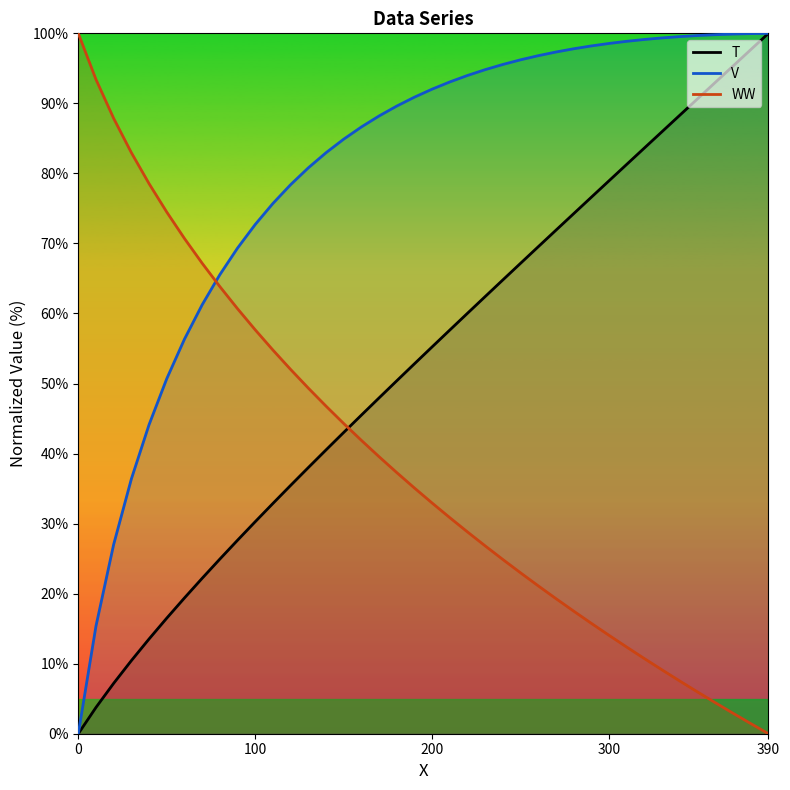

Rank the series by their average value, from highest to lowest.

V, T, WW